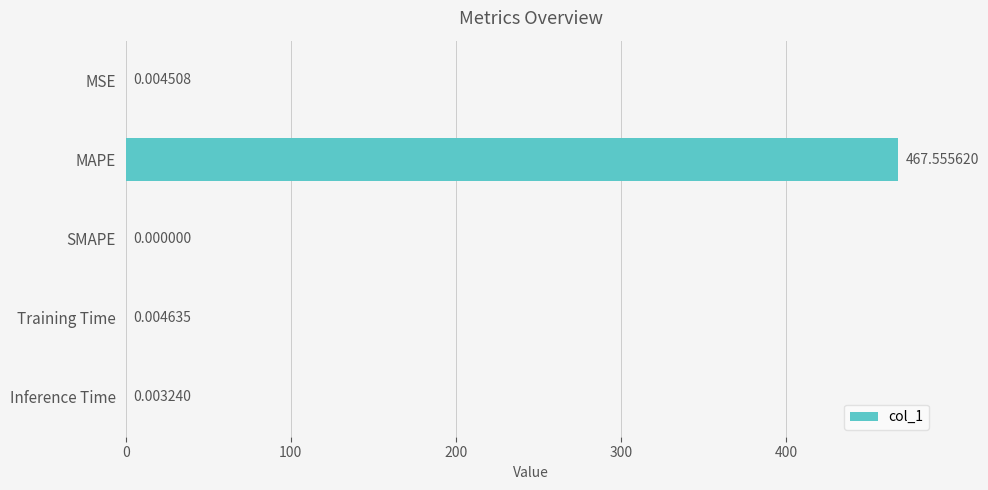

What is the change in value from MAPE to SMAPE?

-467.6